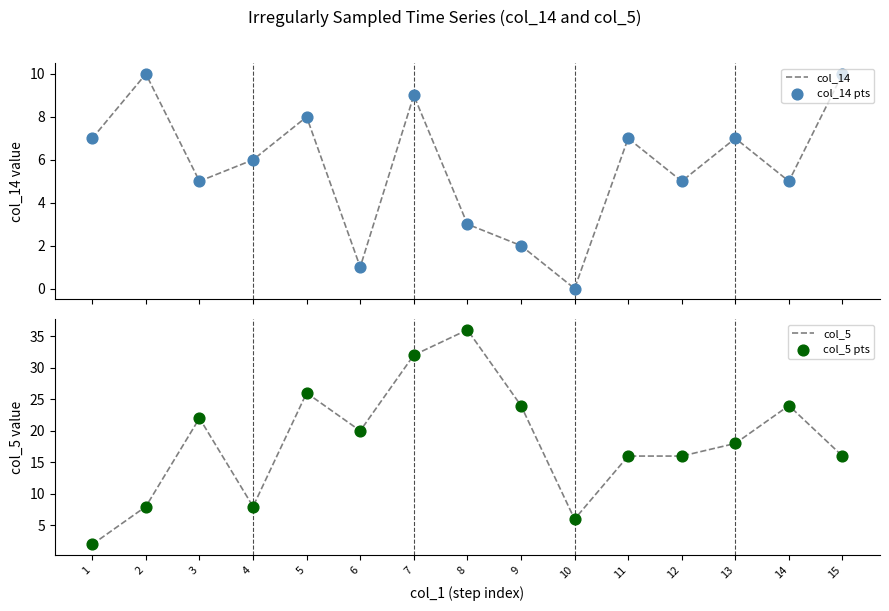

What is the total value across all series at 6?

42